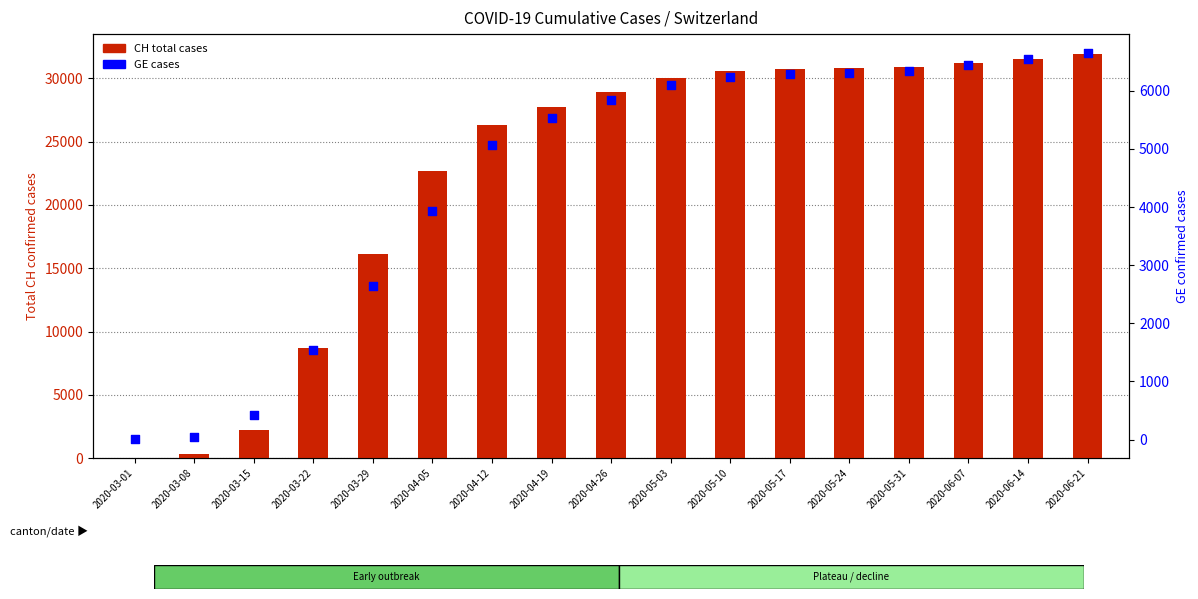

At how many categories does at least one series exceed 16733?

12